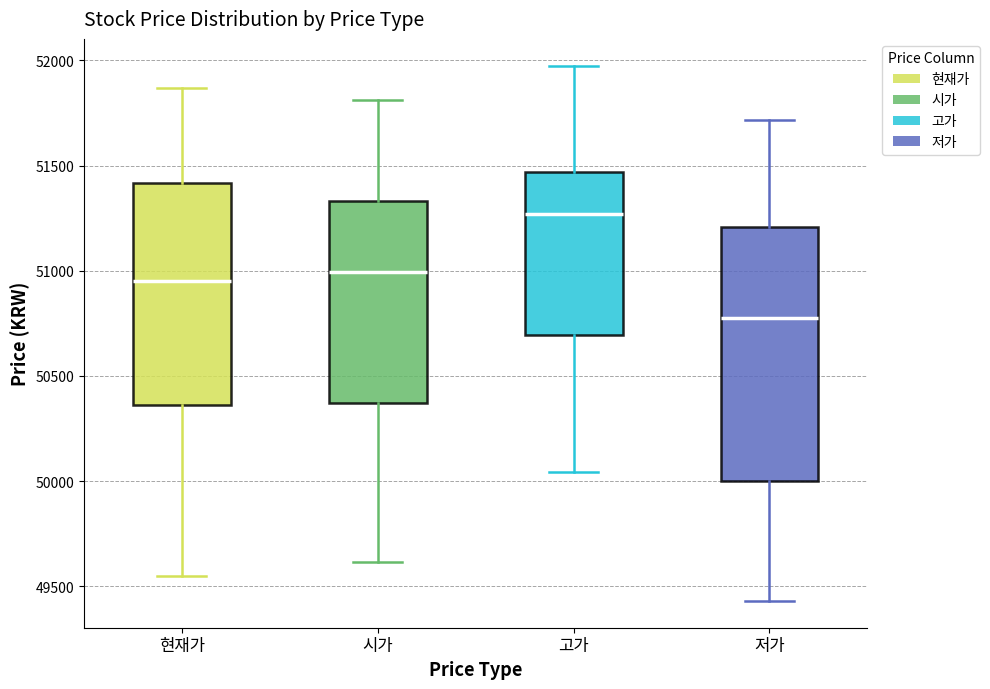

Which box has the lowest median line?

저가